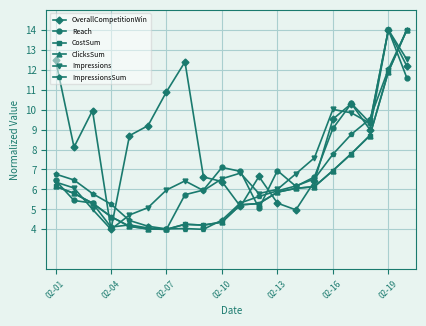

Is this an area chart (filled region under the line)?

No